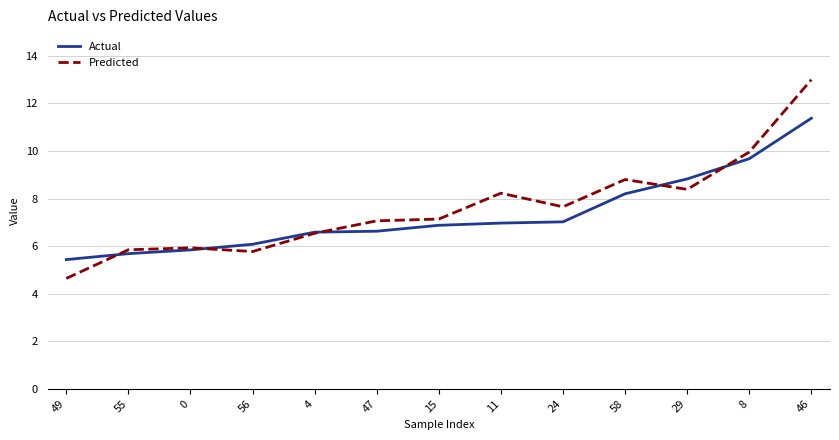

Is the value of Actual at 11 greater than the value of Predicted at 15?

No